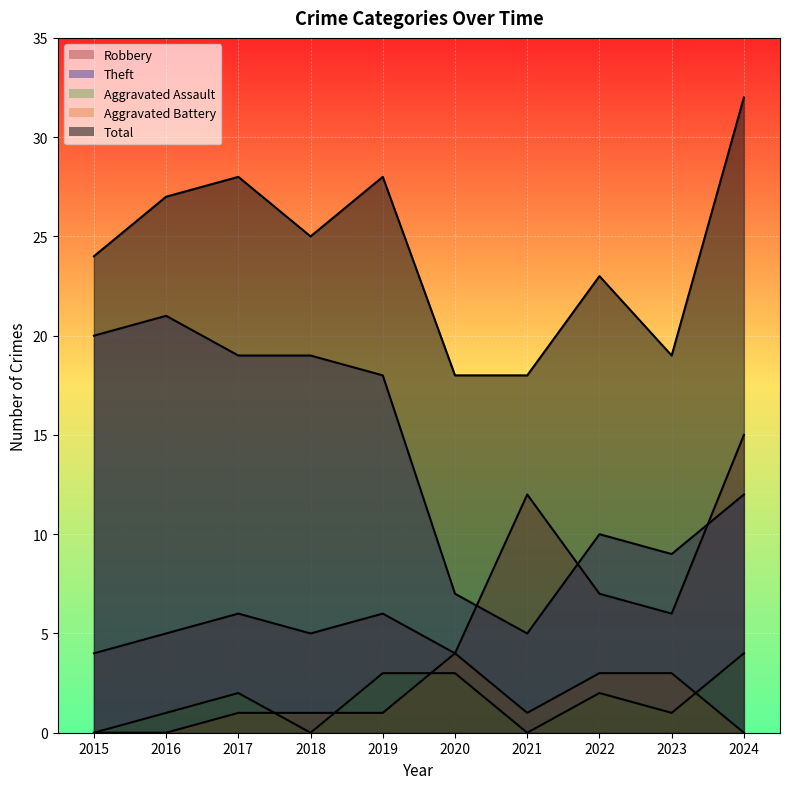

Rank the series at 2024 from highest to lowest value.

Total, Robbery, Theft, Aggravated Assault, Aggravated Battery